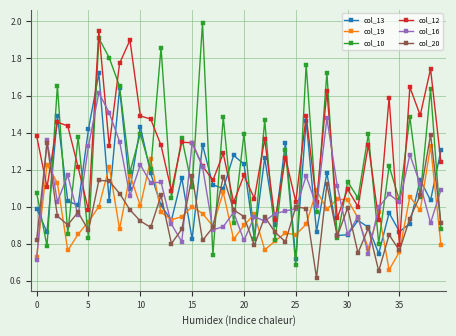

Does the chart display data point markers on the line(s)?

Yes